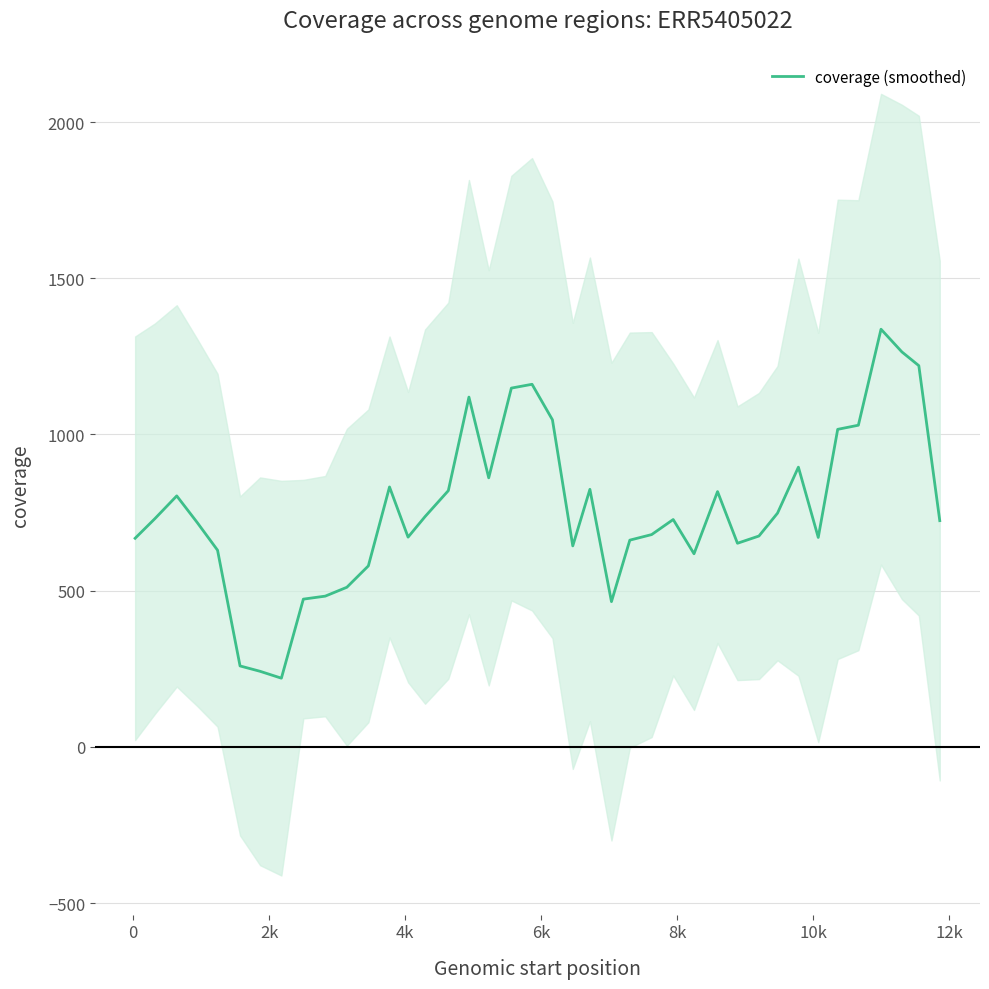

True or false: there are more than 1 points higher than both neighbors.

True